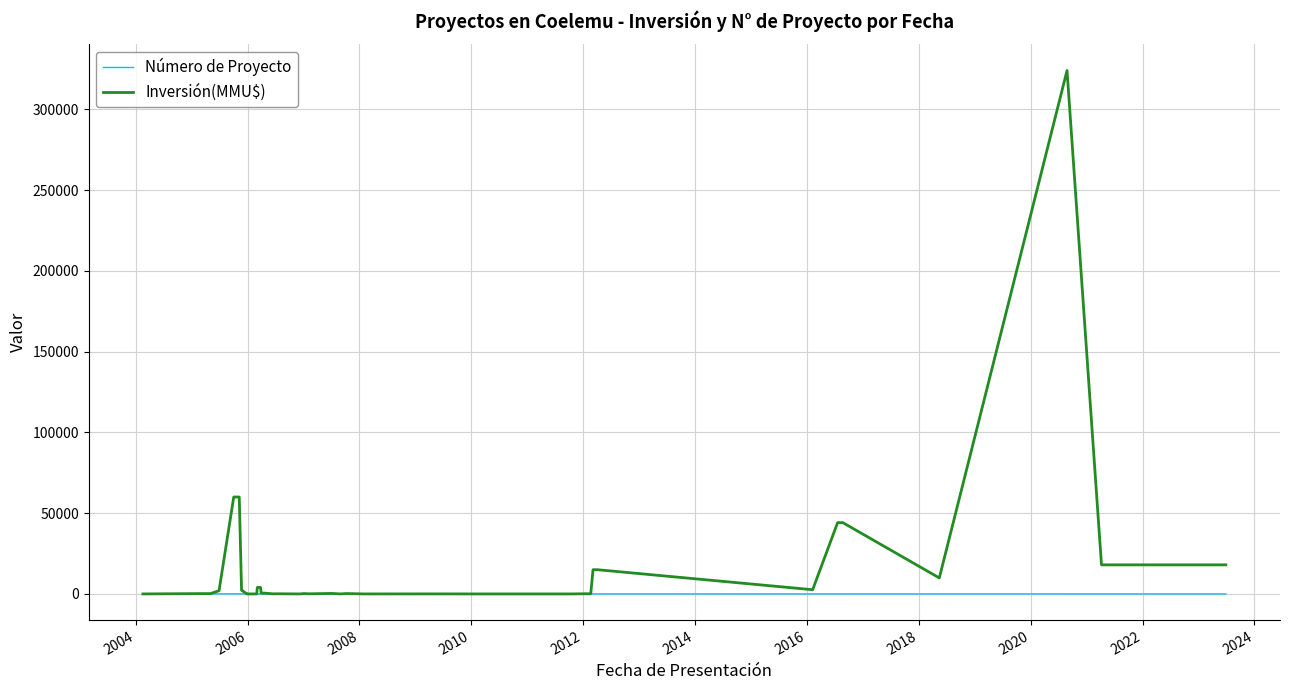

How many data points in Inversión(MMU$) are above 234?

19